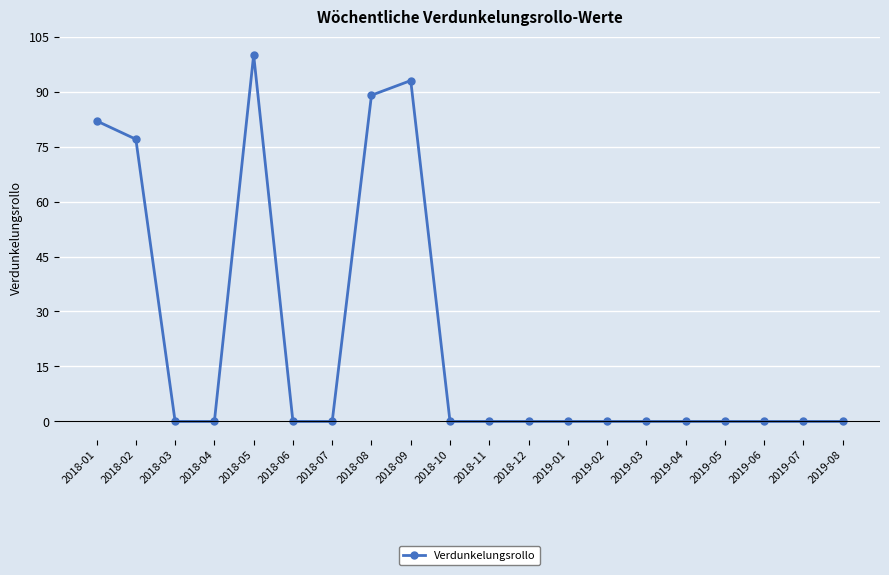

Does the chart have visible grid lines?

Yes